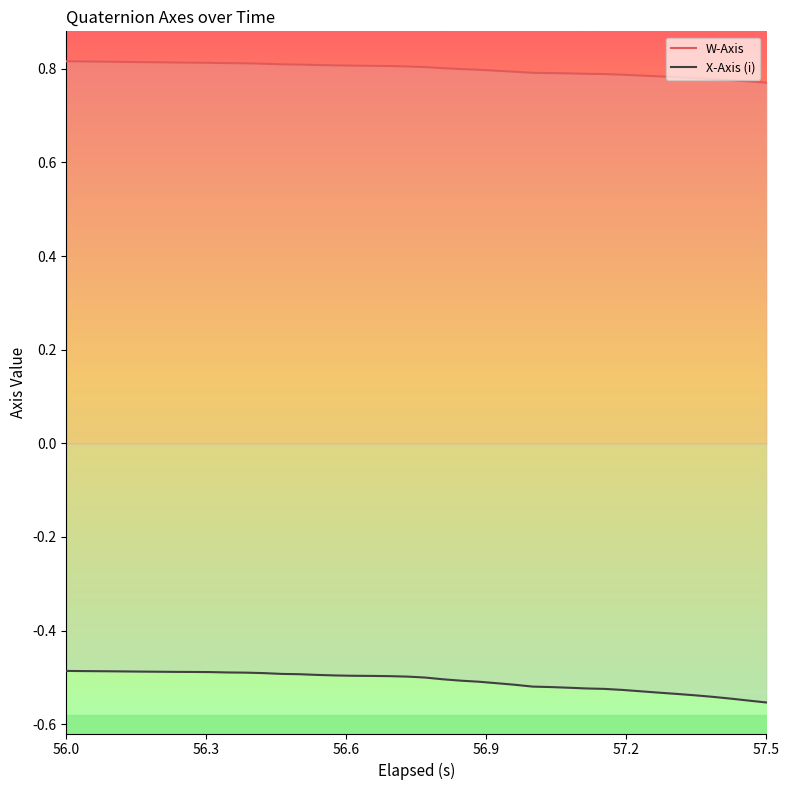

Rank the series by their average value, from lowest to highest.

X-Axis (i), W-Axis